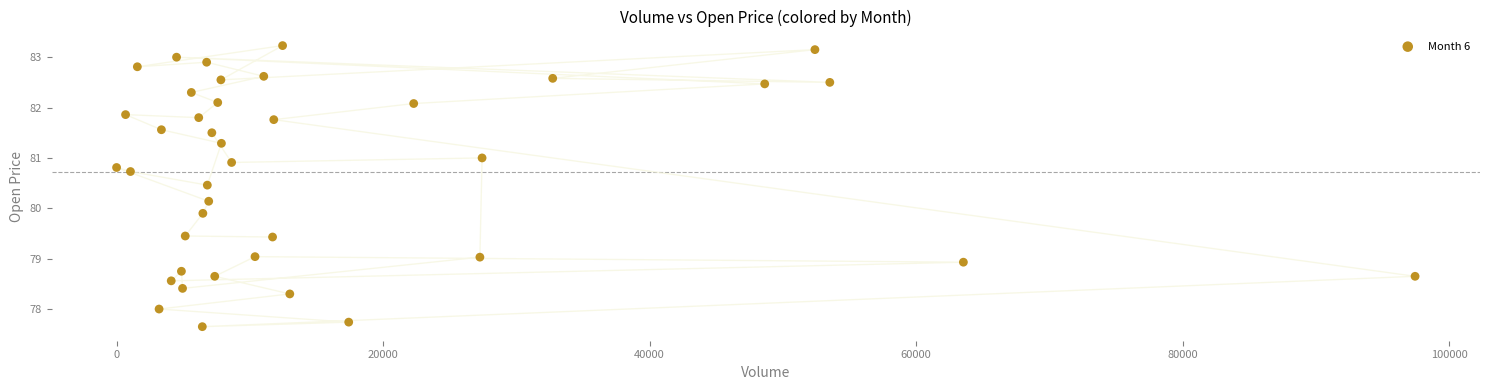

What is the range of X values (max minus min)?

97449.0